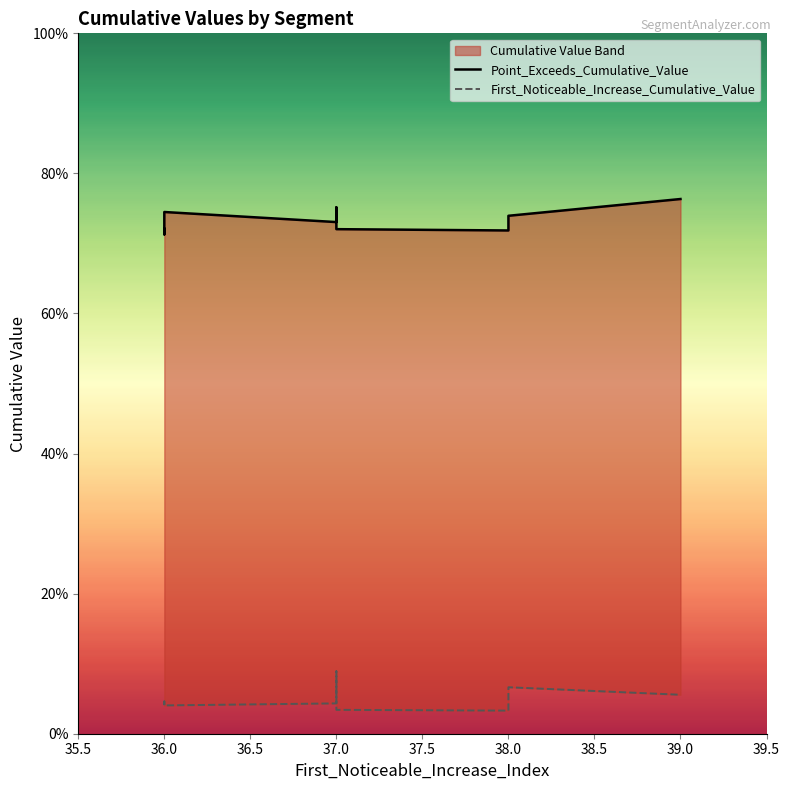

Reading left to right, transcribe all the data shown in this chart.

Point_Exceeds_Cumulative_Value: 0.7	0.7	0.7	0.7	0.7	0.8	0.7	0.7	0.7	0.8
First_Noticeable_Increase_Cumulative_Value: 0.0	0.0	0.0	0.0	0.0	0.1	0.0	0.0	0.1	0.1